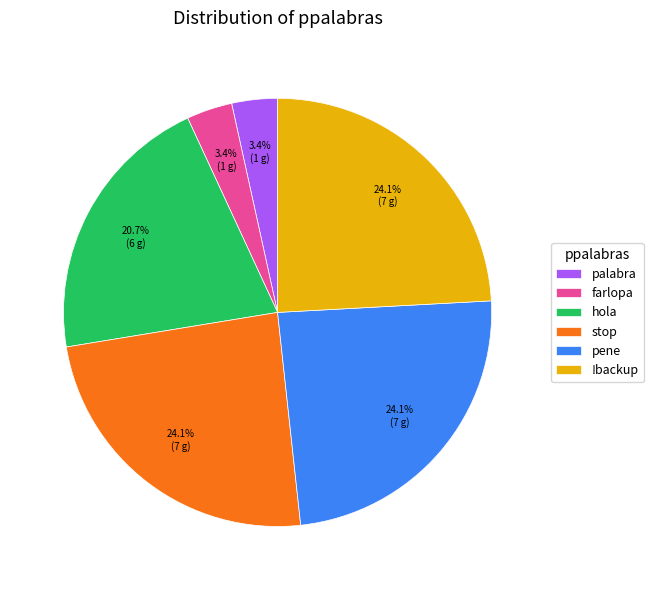

How many slices are in this pie chart?

6